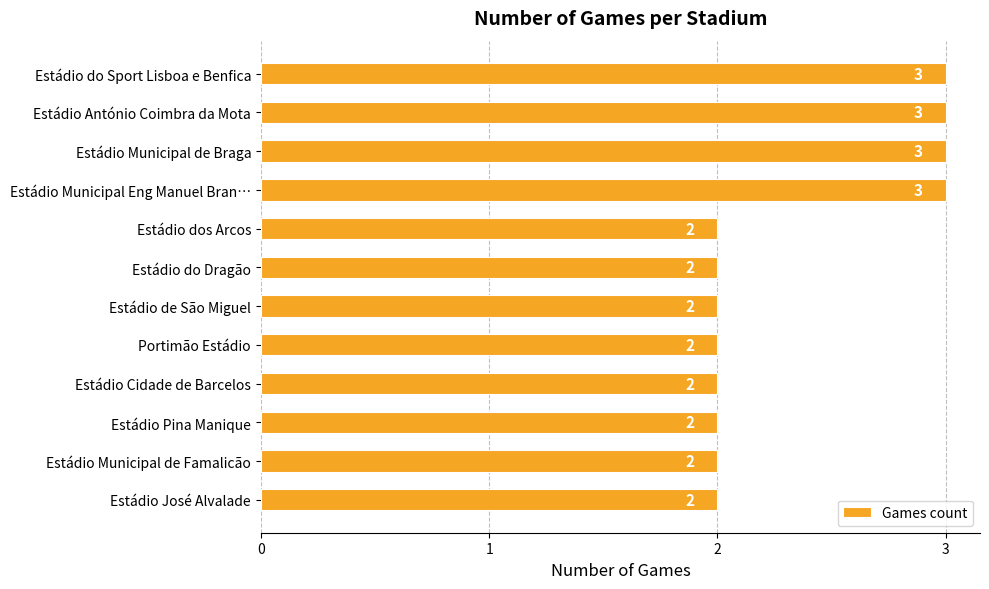

Reading top to bottom, transcribe all the data shown in this chart.

Estádio do Sport Lisboa e Benfica=3	Estádio António Coimbra da Mota=3	Estádio Municipal de Braga=3	Estádio Municipal Eng Manuel Bran…=3	Estádio dos Arcos=2	Estádio do Dragão=2	Estádio de São Miguel=2	Portimão Estádio=2	Estádio Cidade de Barcelos=2	Estádio Pina Manique=2	Estádio Municipal de Famalicão=2	Estádio José Alvalade=2